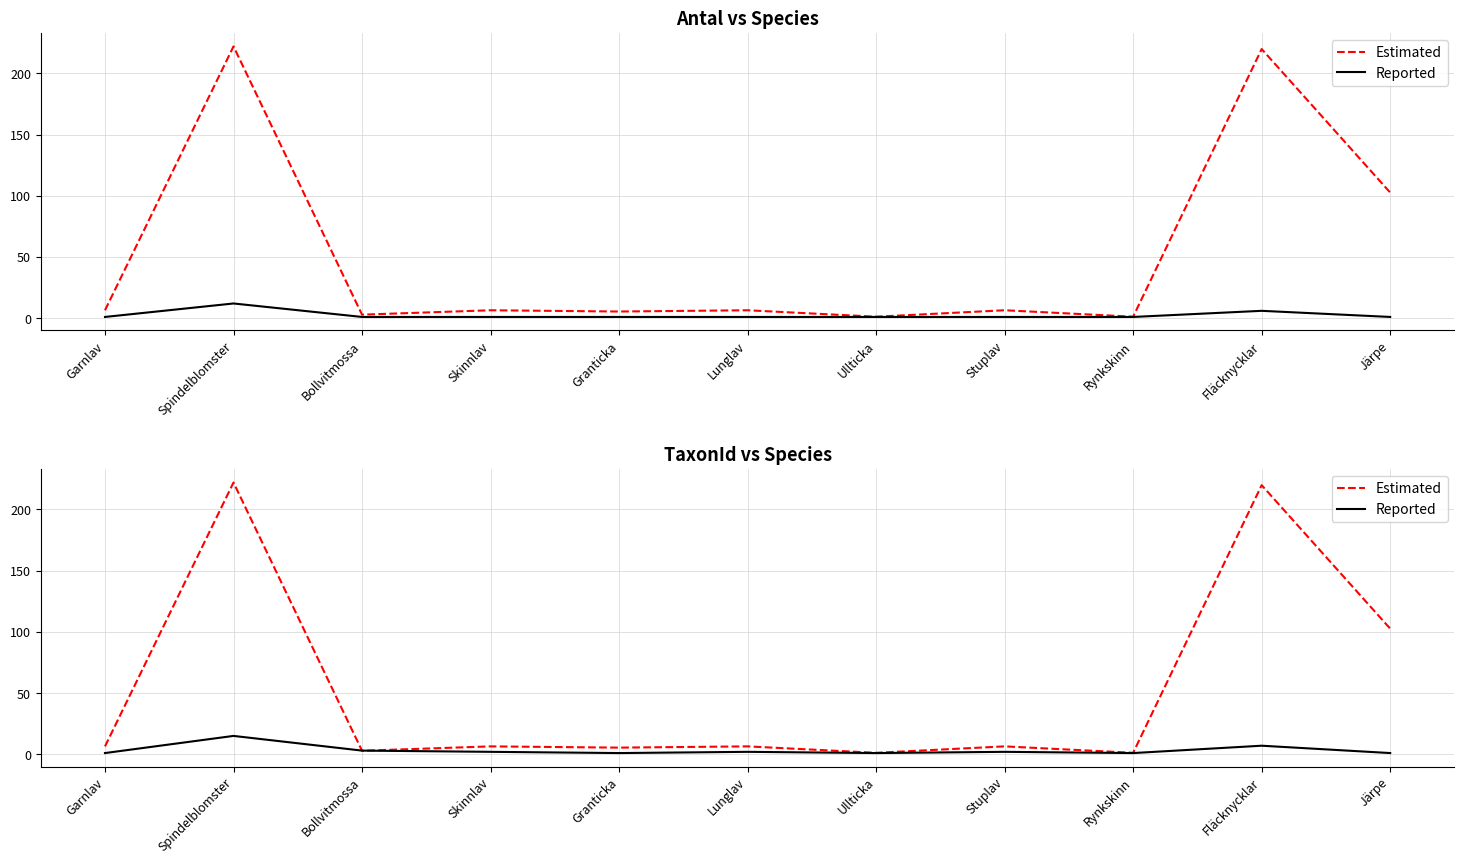

Count the number of categories in the chart.

11